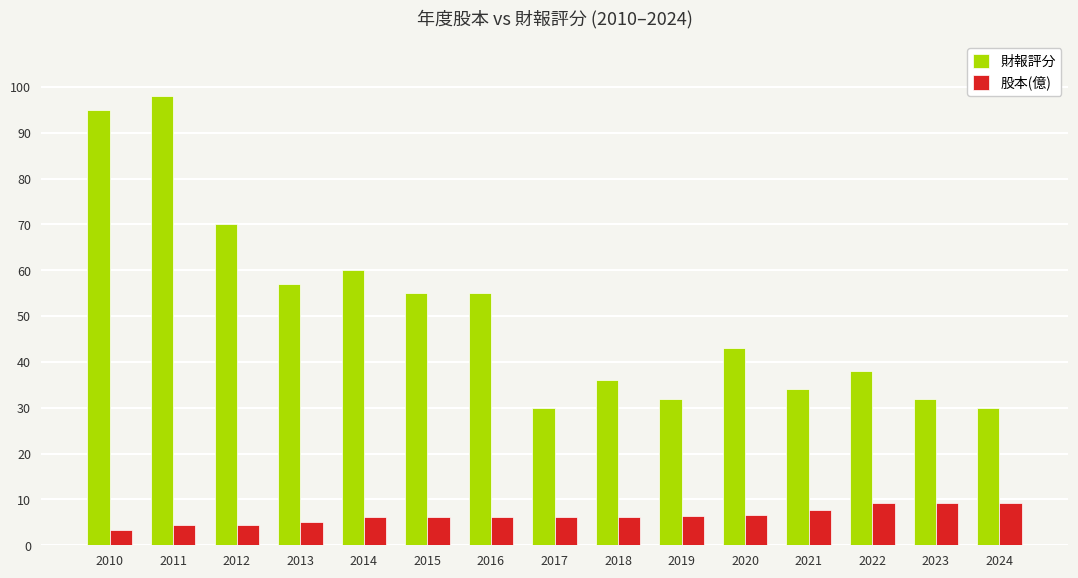

At how many categories does at least one series exceed 93?

2